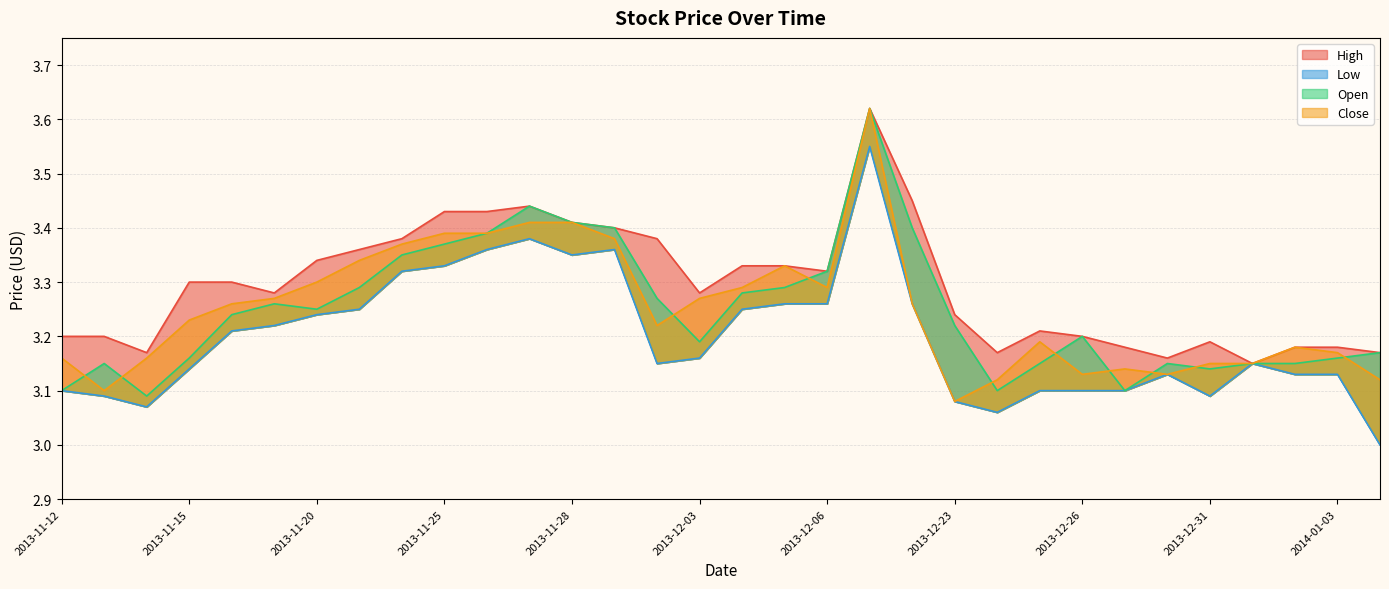

What is the highest value of the Open series?

3.6